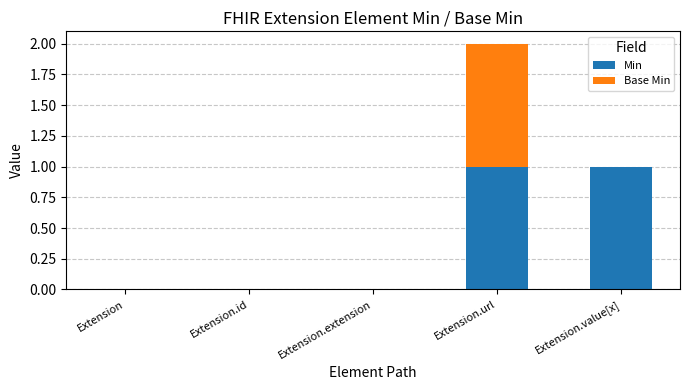

Count the Min values in the range 0 to 1.

5